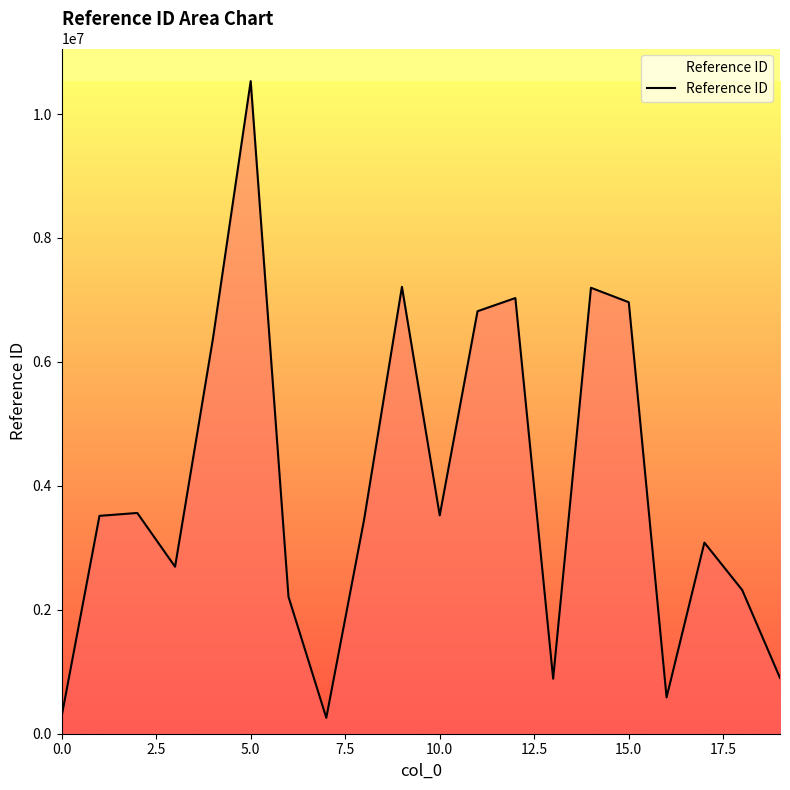

What is the smallest value displayed?

256841